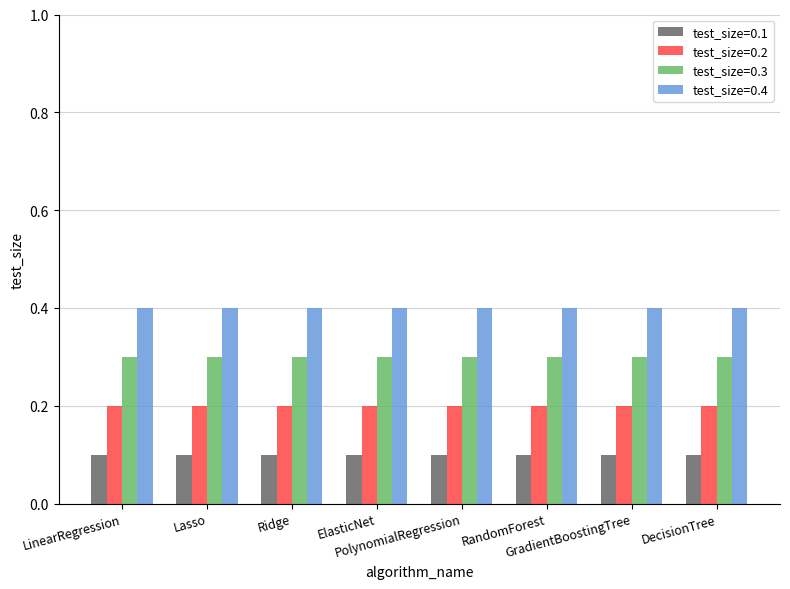

What is the maximum value shown in the chart?

0.4